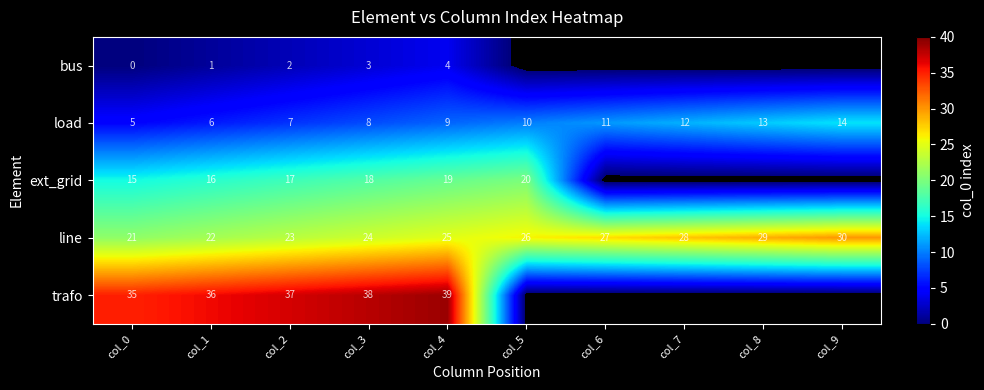

How many values in the line series are below 26?

5